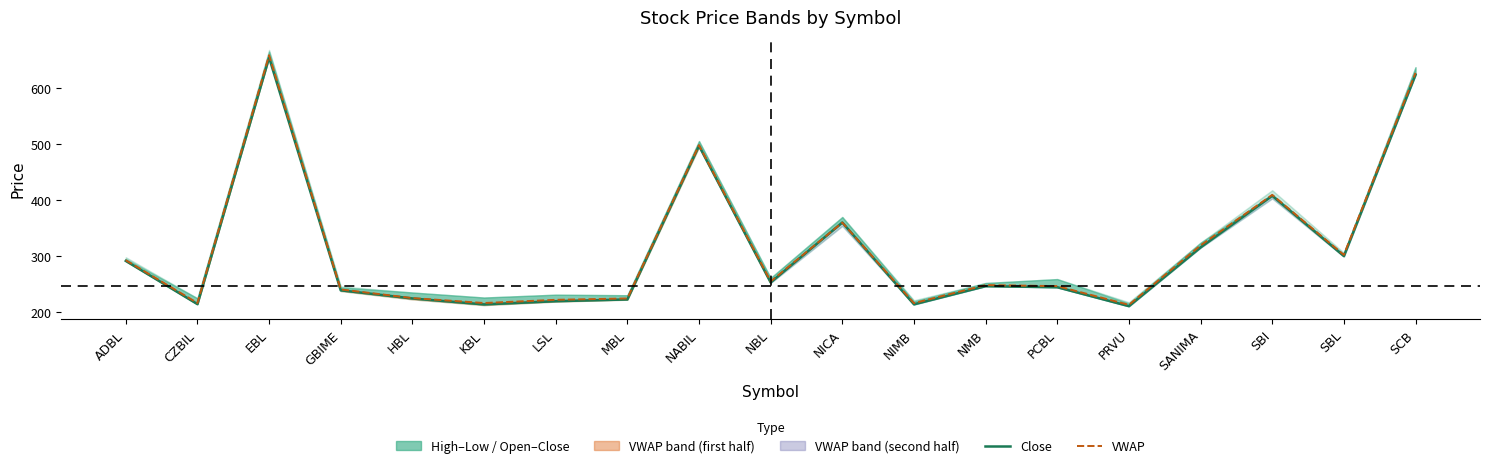

Reading right to left, transcribe all the data shown in this chart.

Close: SCB=624.6	SBL=300.1	SBI=408.0	SANIMA=315.6	PRVU=210.5	PCBL=244.3	NMB=246.3	NIMB=213.7	NICA=360.1	NBL=252.9	NABIL=497.4	MBL=222.4	LSL=219.3	KBL=213.6	HBL=224.2	GBIME=238.8	EBL=655.3	CZBIL=214.1	ADBL=291.4
VWAP: SCB=627.8	SBL=302.2	SBI=409.6	SANIMA=319.1	PRVU=212.8	PCBL=246.3	NMB=248.1	NIMB=215.8	NICA=360.0	NBL=254.7	NABIL=498.5	MBL=224.2	LSL=221.8	KBL=216.0	HBL=224.9	GBIME=240.4	EBL=659.4	CZBIL=216.1	ADBL=292.7